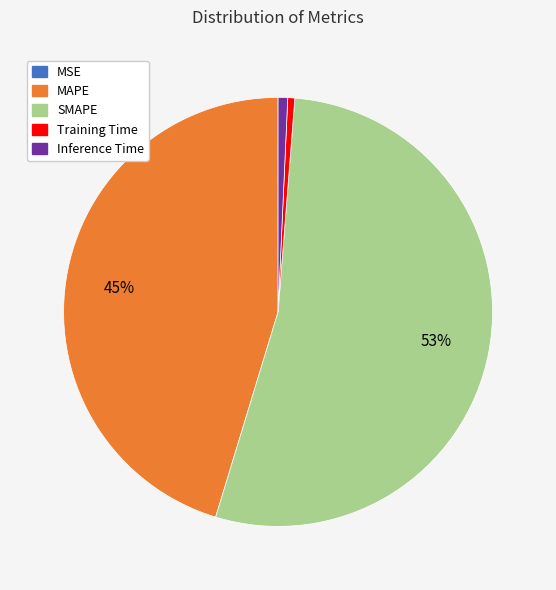

Is it true that SMAPE is 68% of the pie?

False